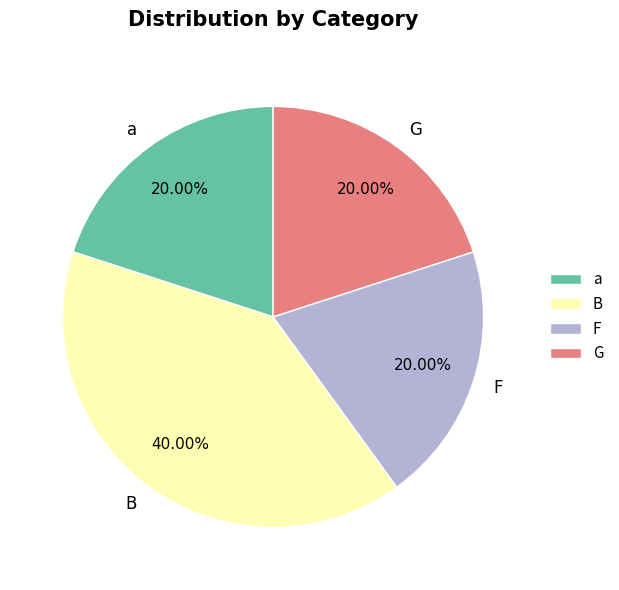

Which category has the biggest portion of the pie?

B